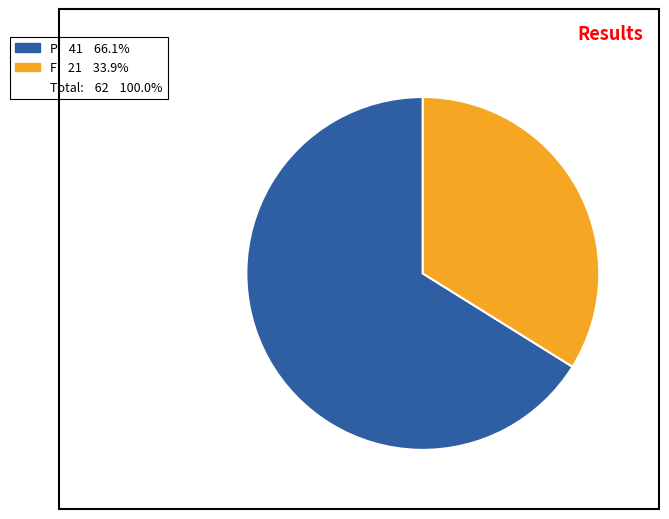

Is there any slice that represents more than half of the pie?

Yes